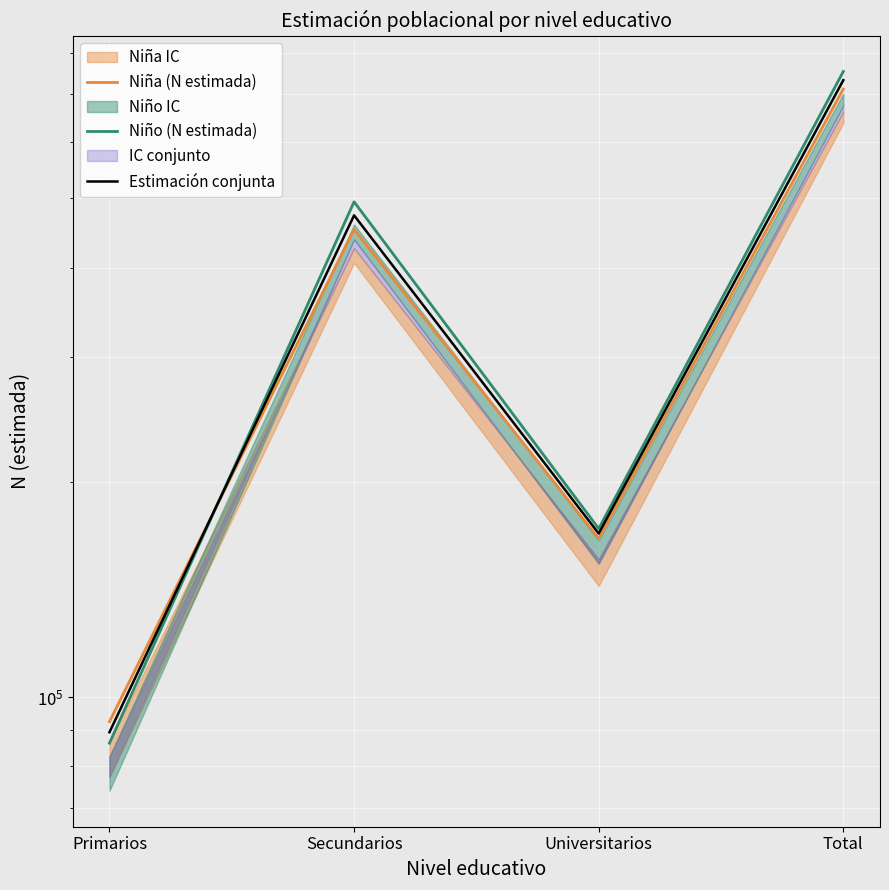

The Estimación conjunta series shows 89280.5 at Primarios. True or false?

True